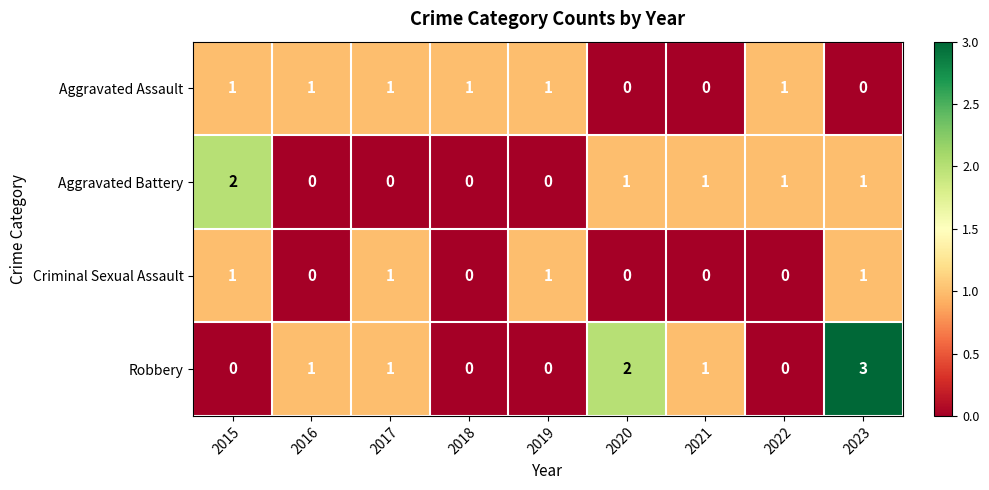

What is the spread (max minus min) of values at 2023?

3